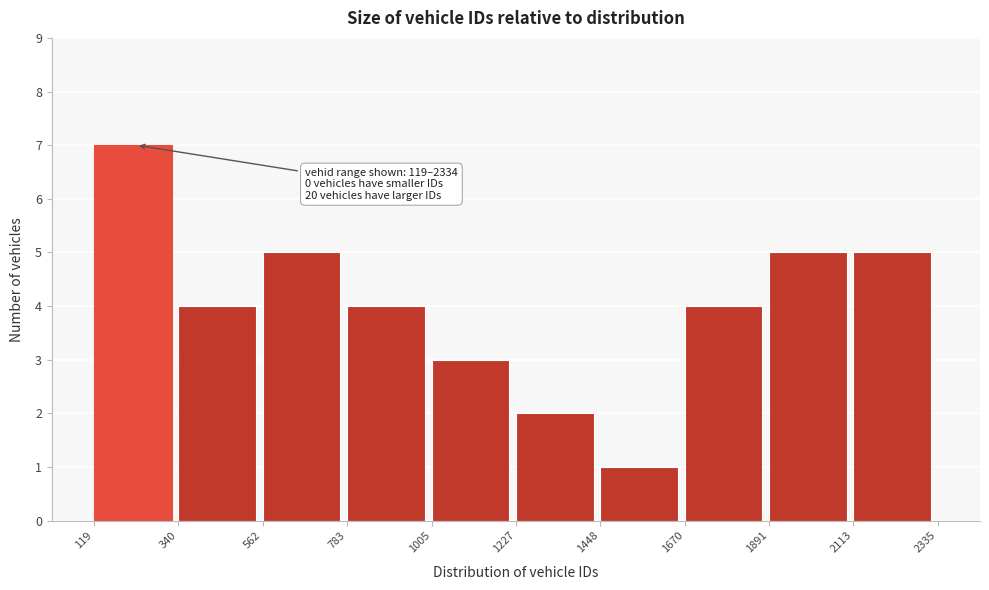

Over which range of the x-axis is the bar tallest?

119 to 340